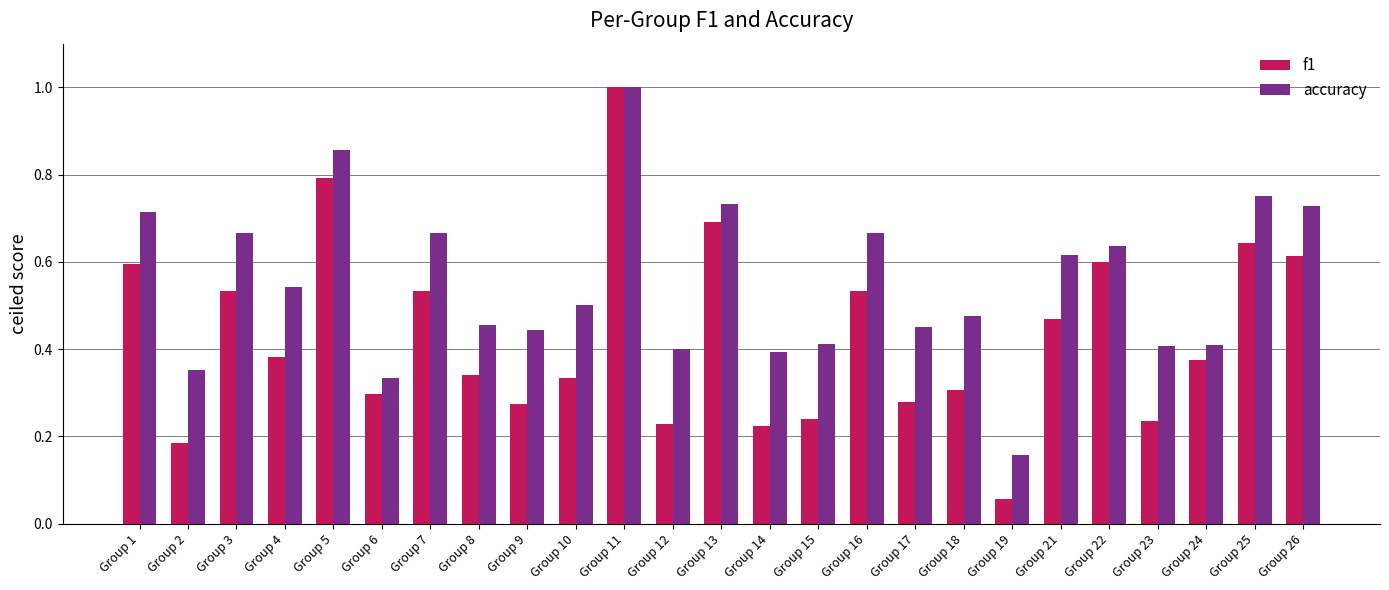

Rank the series by their average value, from highest to lowest.

accuracy, f1